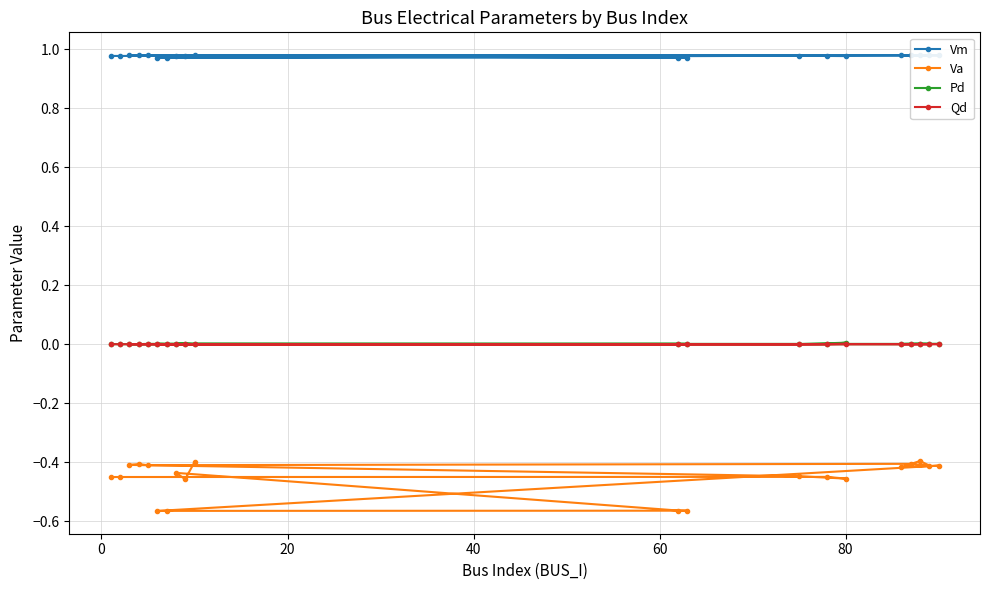

Is it true that Pd equals 0.0 at 11?

False